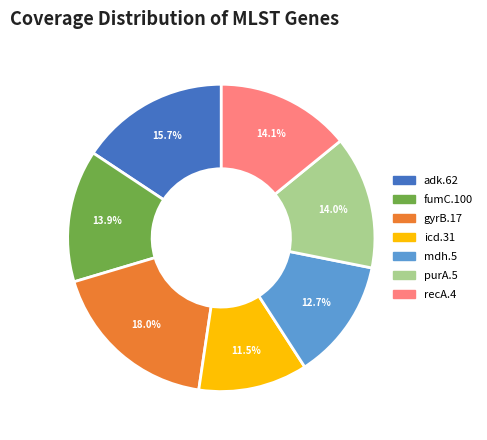

How many slices are in this pie chart?

7